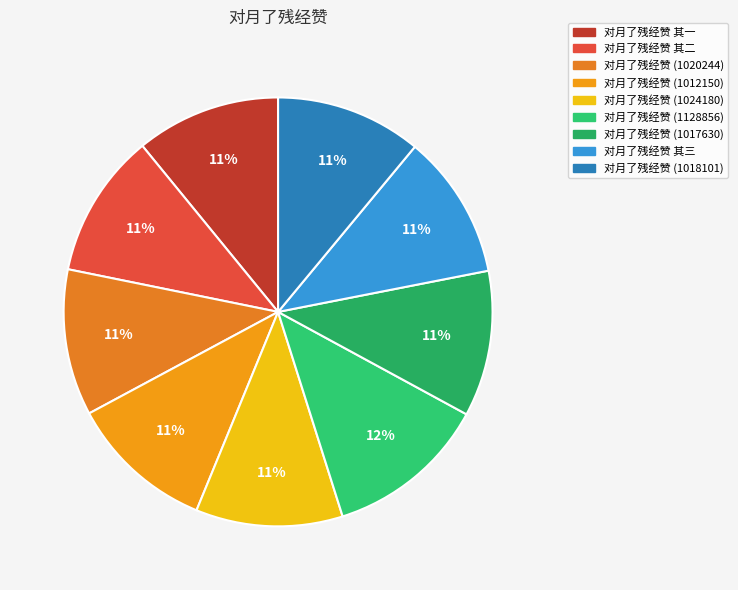

Does 对月了残经赞 (1020244) represent more than half of the total?

No